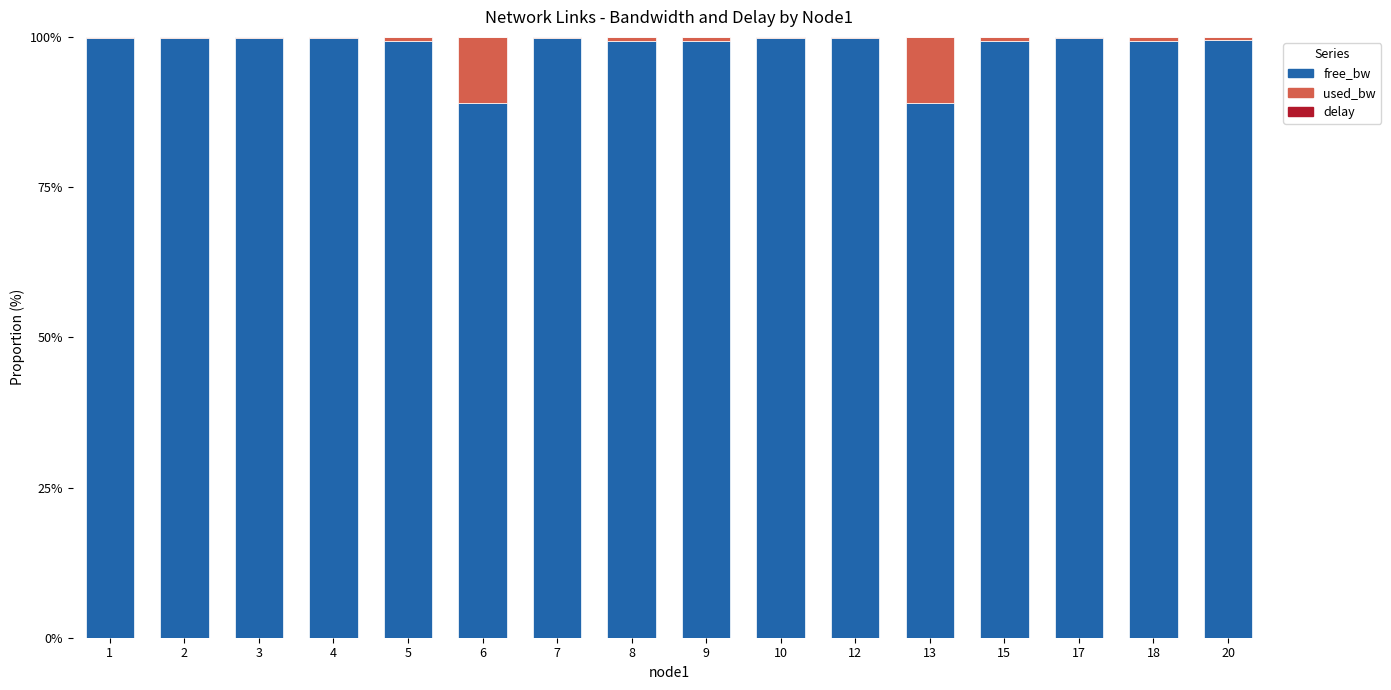

What is the maximum value for free_bw?

99.8